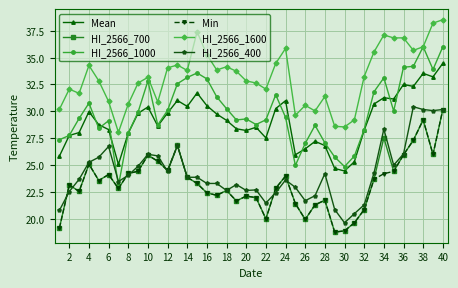

True or false: HI_2566_1600 has more than 1 interior local peaks.

True